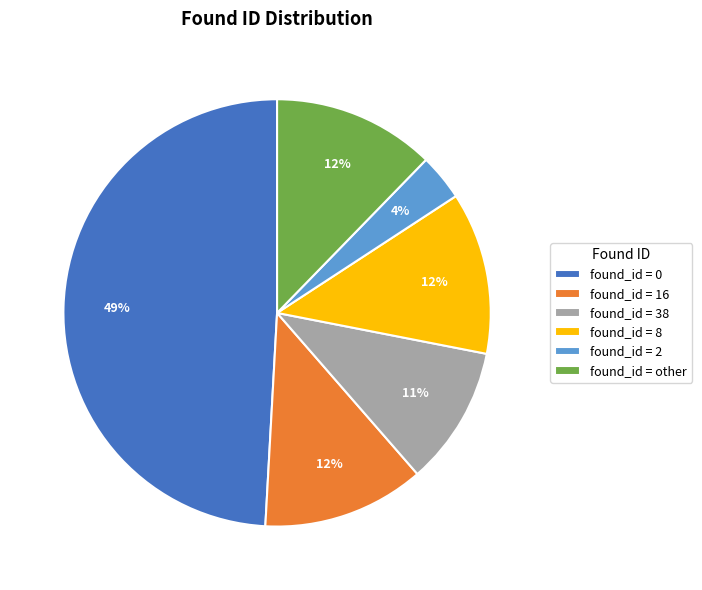

Between found_id = 0 and found_id = 8, which is larger?

found_id = 0